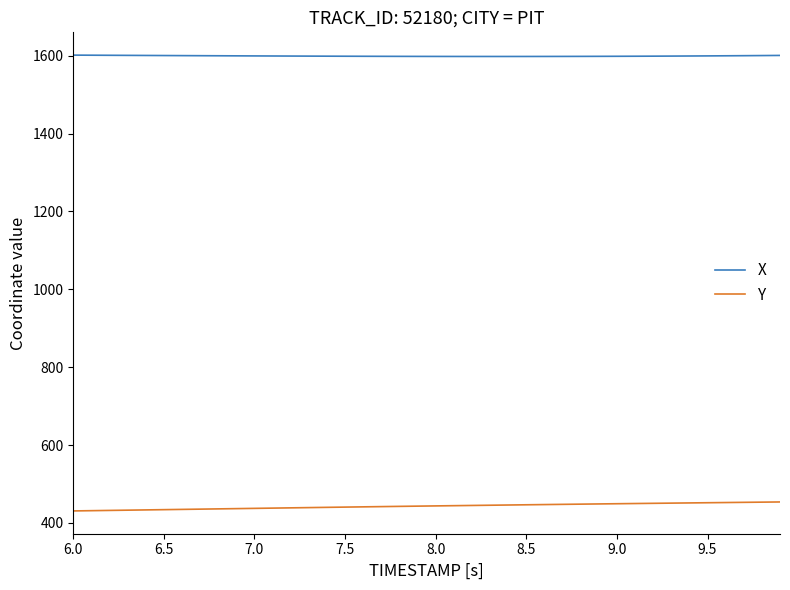

True or false: Y and X cross at least once.

False